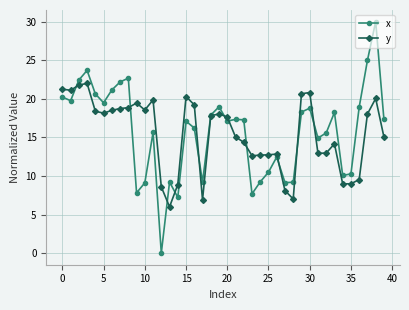

What is the greatest value displayed?

30.0